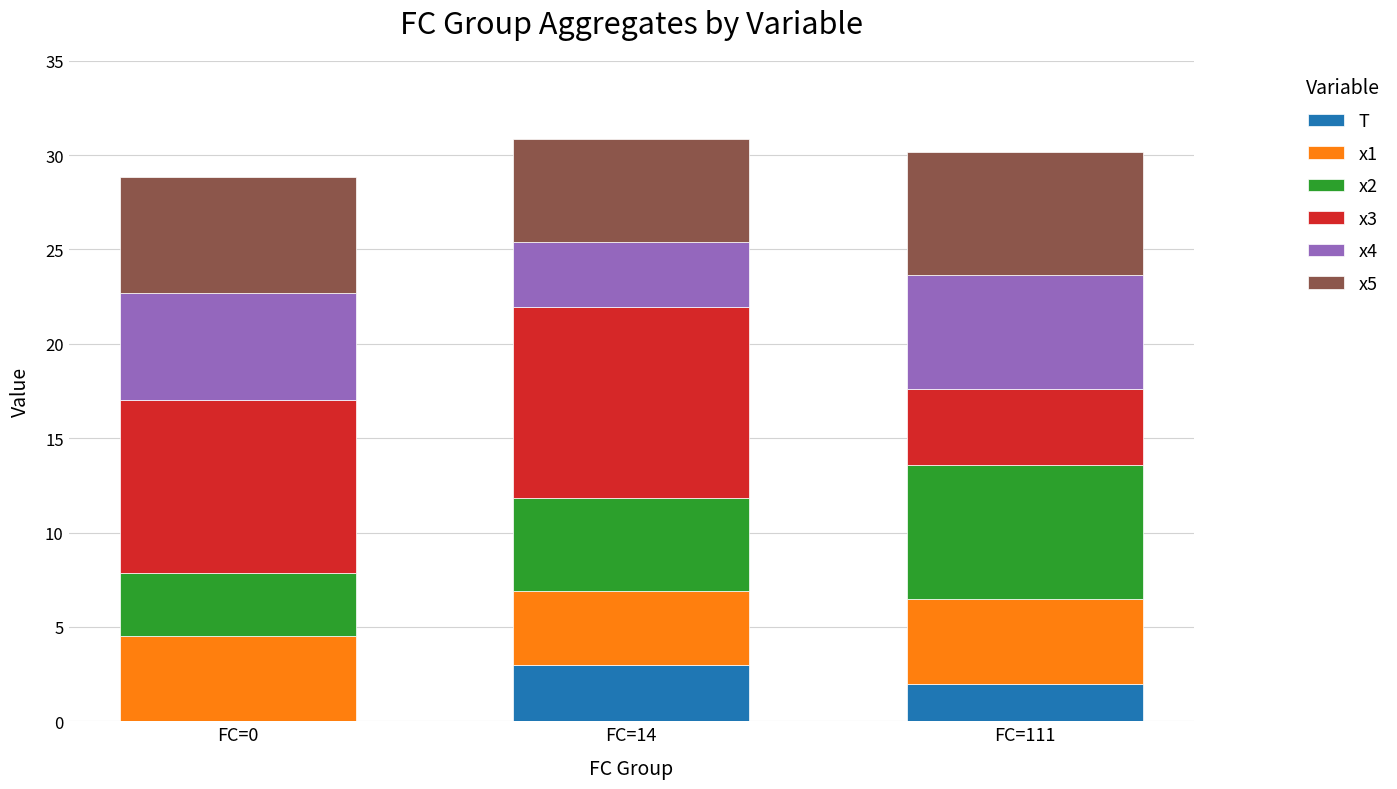

Are the bars grouped side by side (vs. stacked)?

No